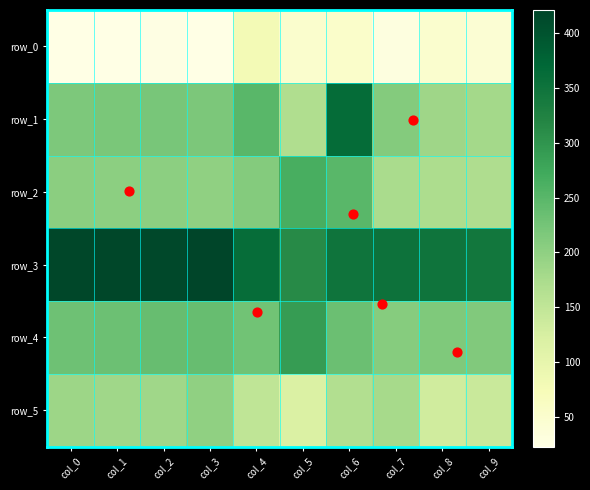

Which series has the largest range (max minus min)?

row_1